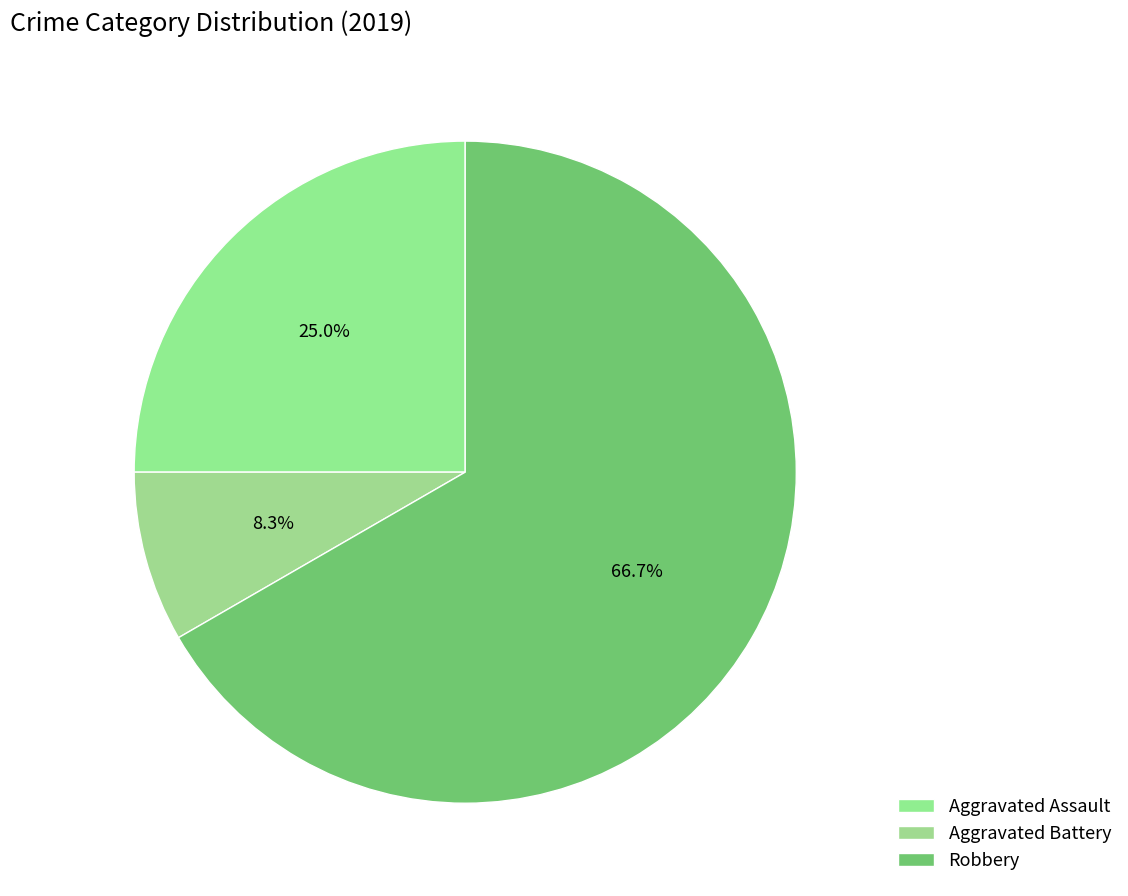

What is the smallest slice in the pie chart?

Aggravated Battery